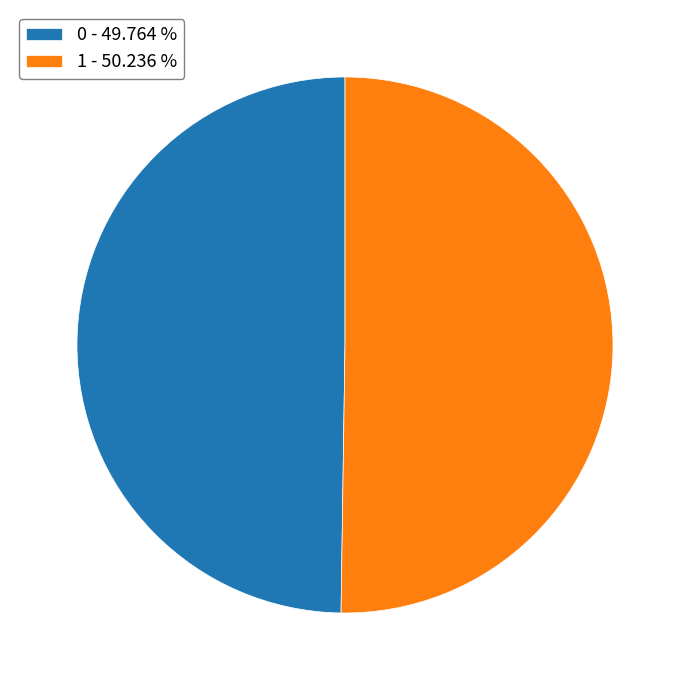

Is the sum of 1 - 50.236 % and 0 - 49.764 % greater than half?

Yes